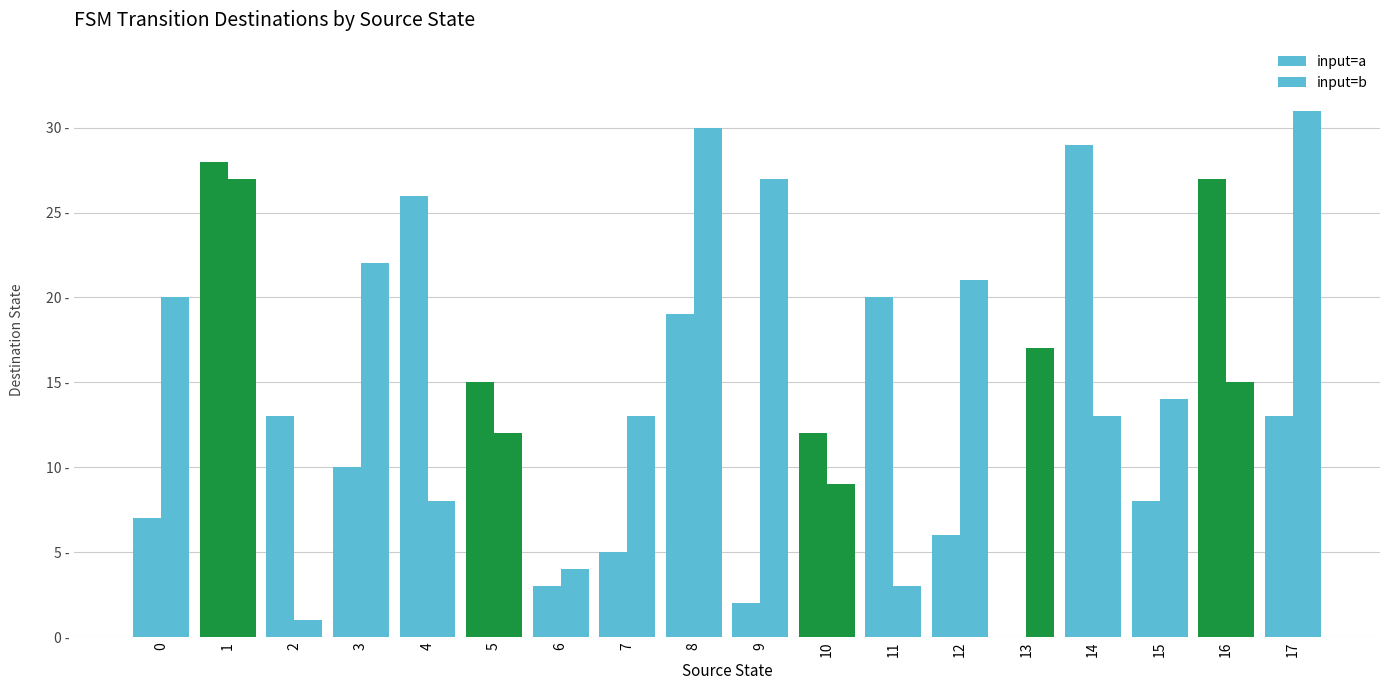

The input=b series shows 14 at 9. True or false?

False